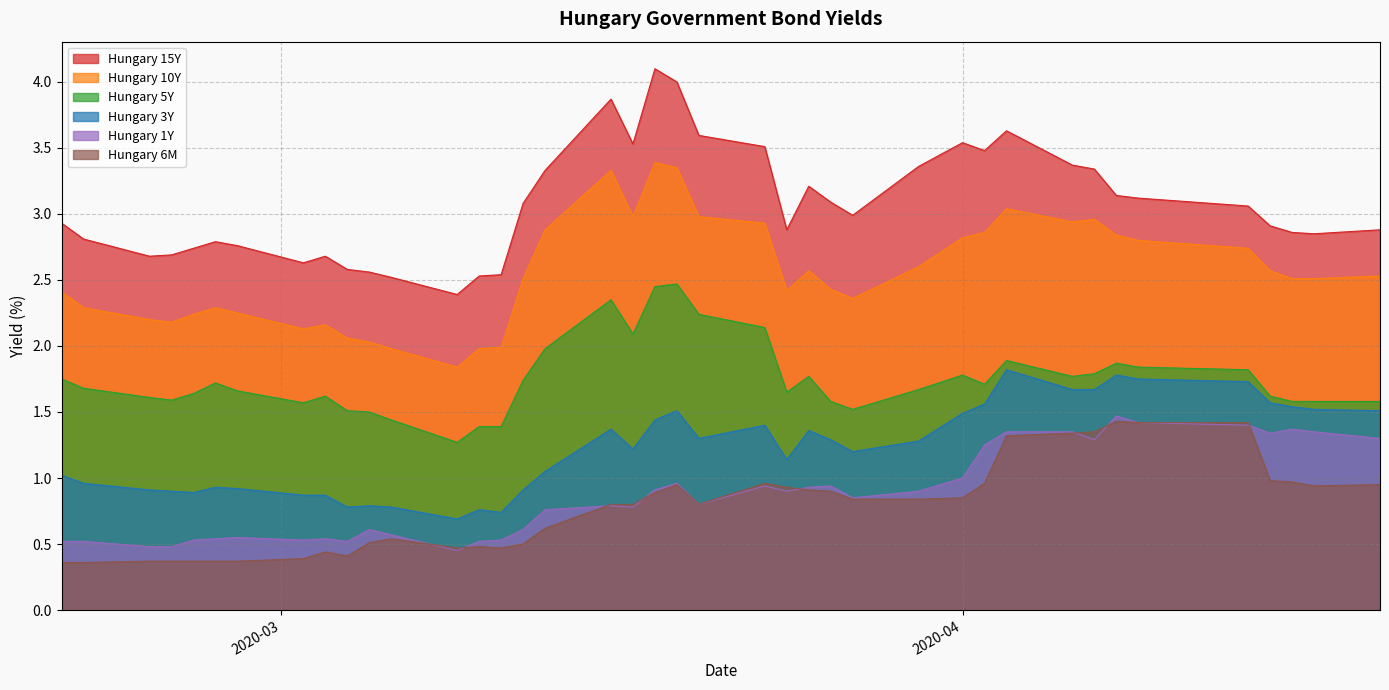

Which series has the largest range (max minus min)?

Hungary 15Y